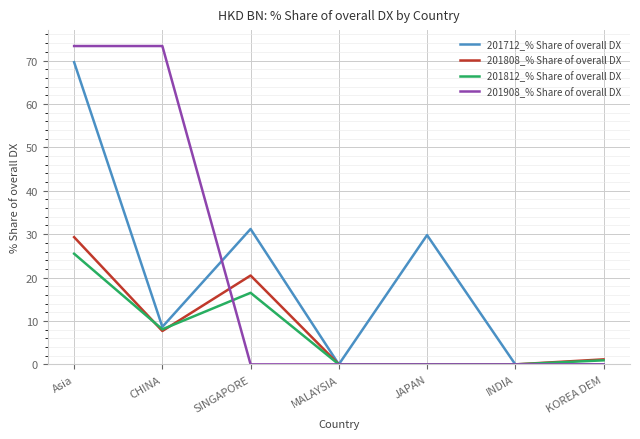

Where is the first local minimum for 201808_% Share of overall DX?

CHINA